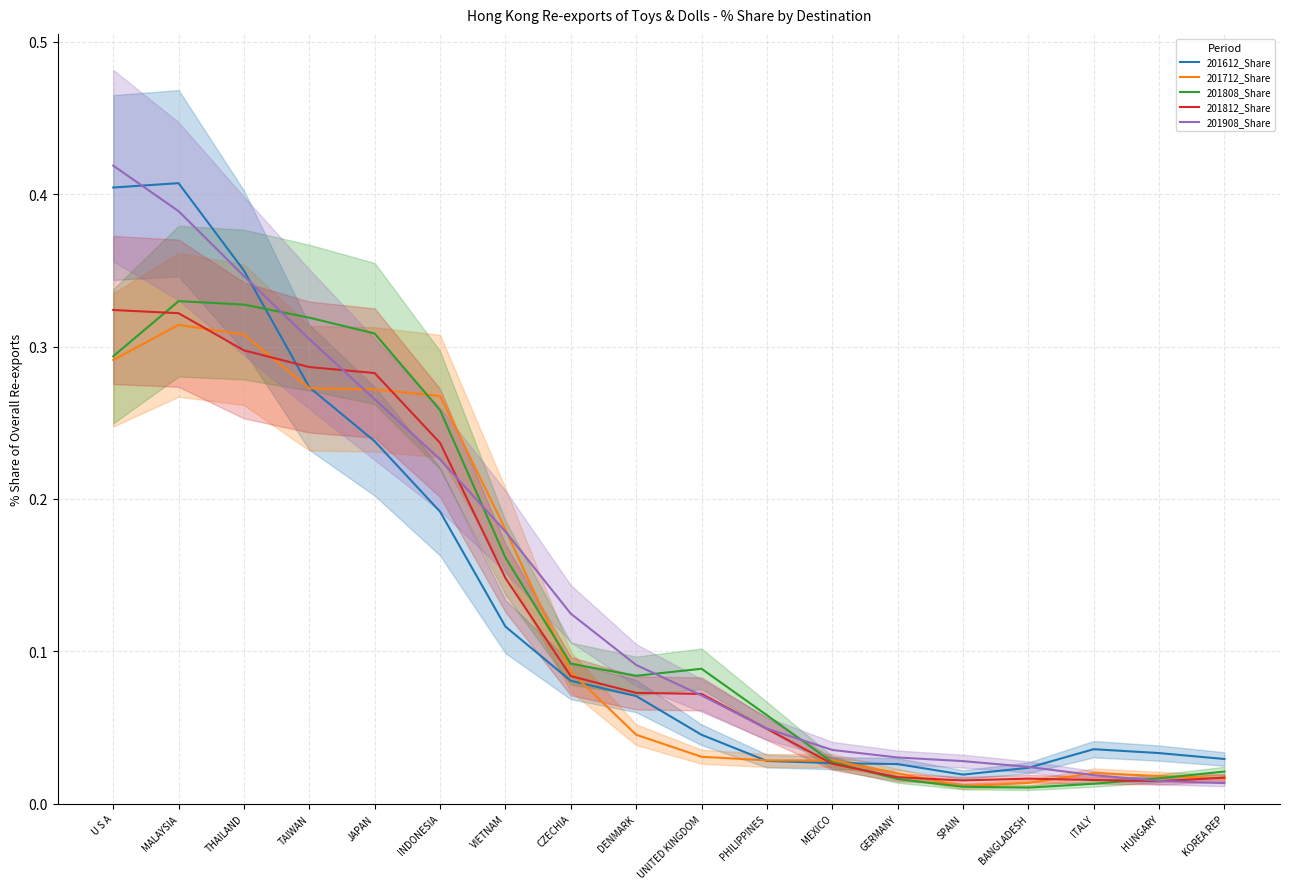

Between MALAYSIA and U S A, which is larger?

MALAYSIA